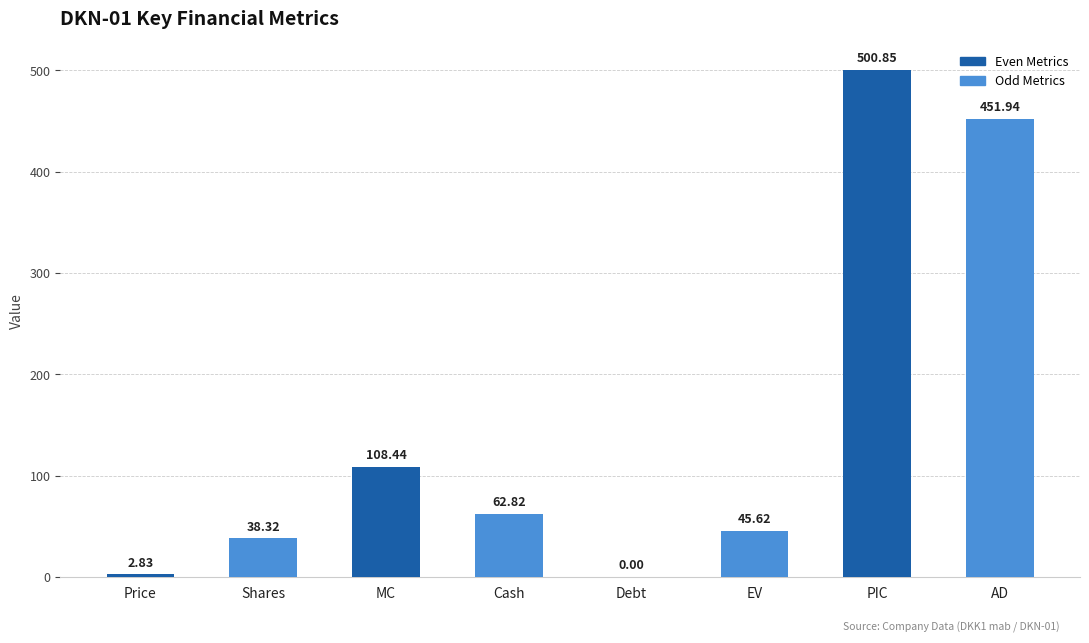

Read the value at Shares.

38.3